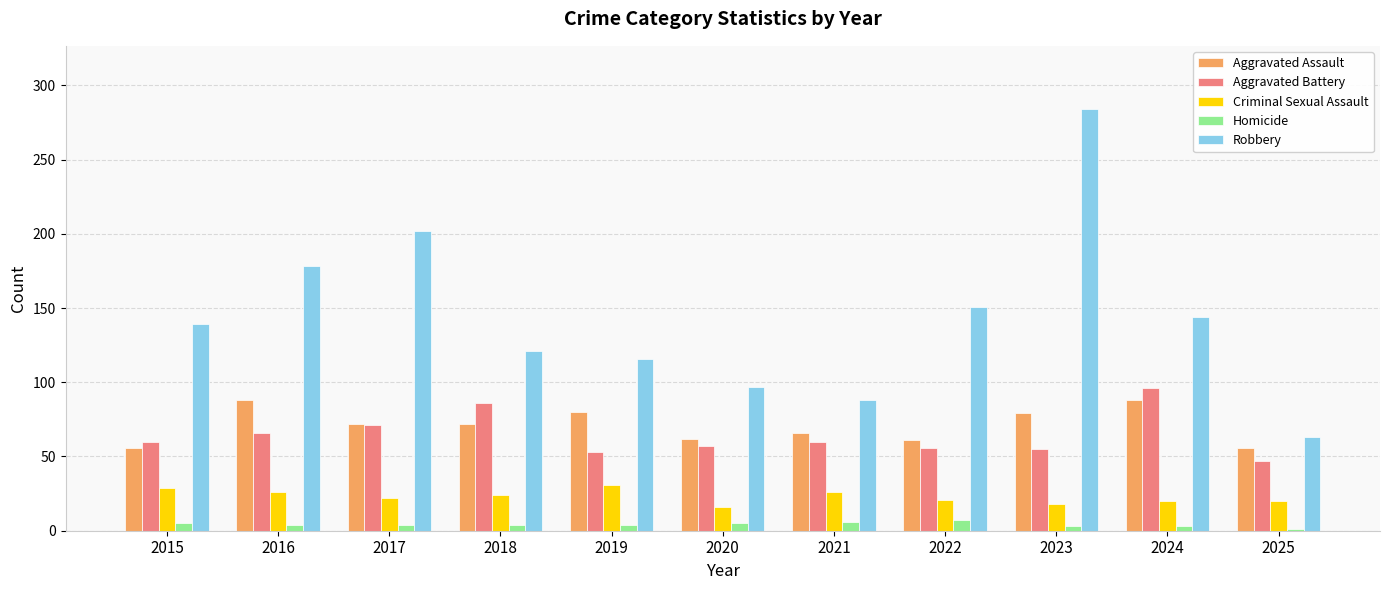

At which label is Robbery closest to 173?

2016